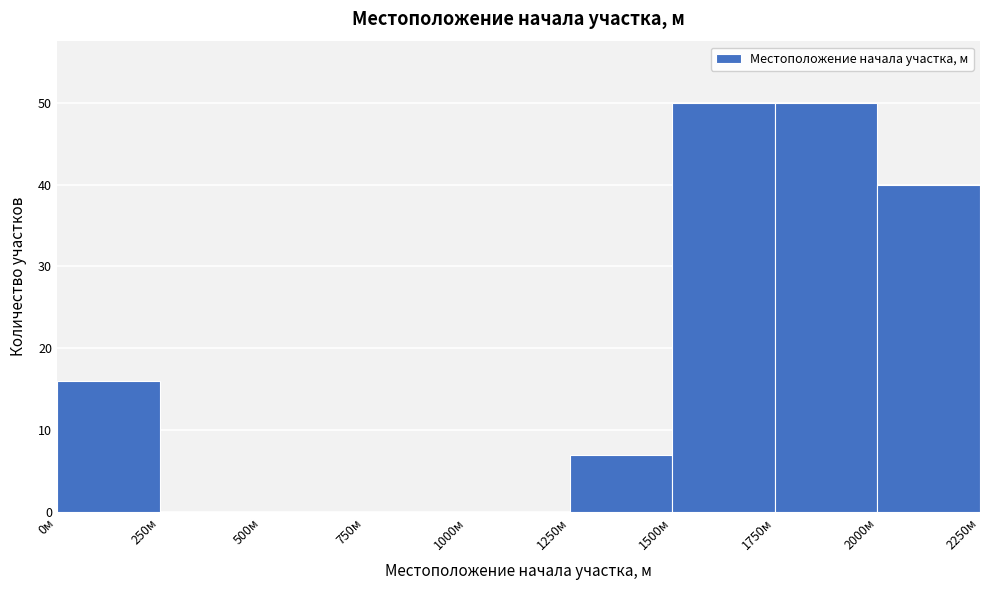

Reading left to right, list every bar in this chart as the range it spans on the x-axis followed by its height. The values are not printed on the chart, so give them approximately, as read against the axis.

0 to 250: 16
250 to 500: 0
500 to 750: 0
750 to 1000: 0
1000 to 1250: 0
1250 to 1500: 7
1500 to 1750: 50
1750 to 2000: 50
2000 to 2250: 40